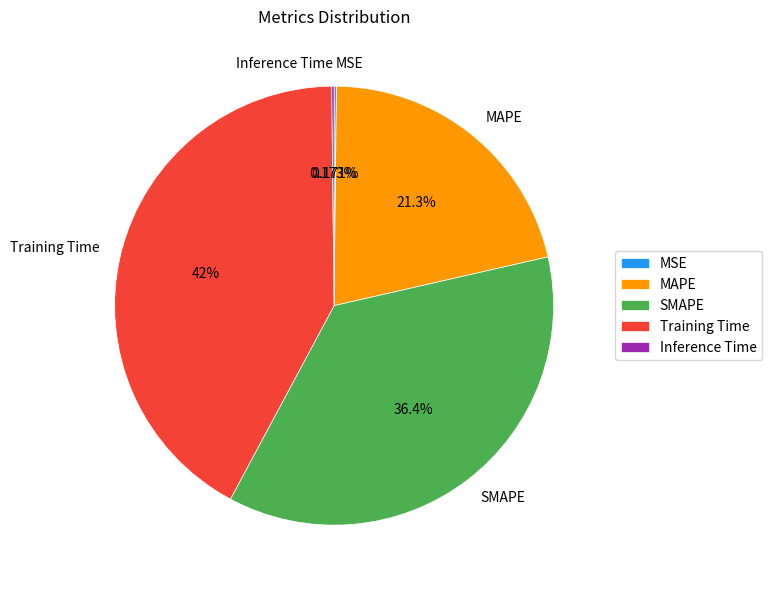

What is the largest slice in the pie chart?

Training Time